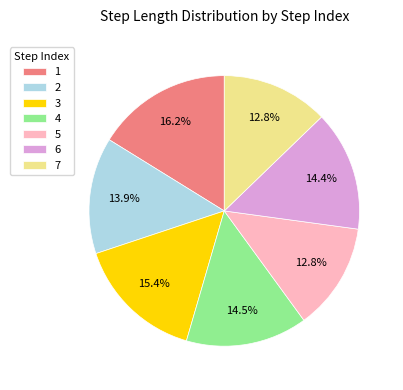

Does 3 account for over 50% of the chart?

No